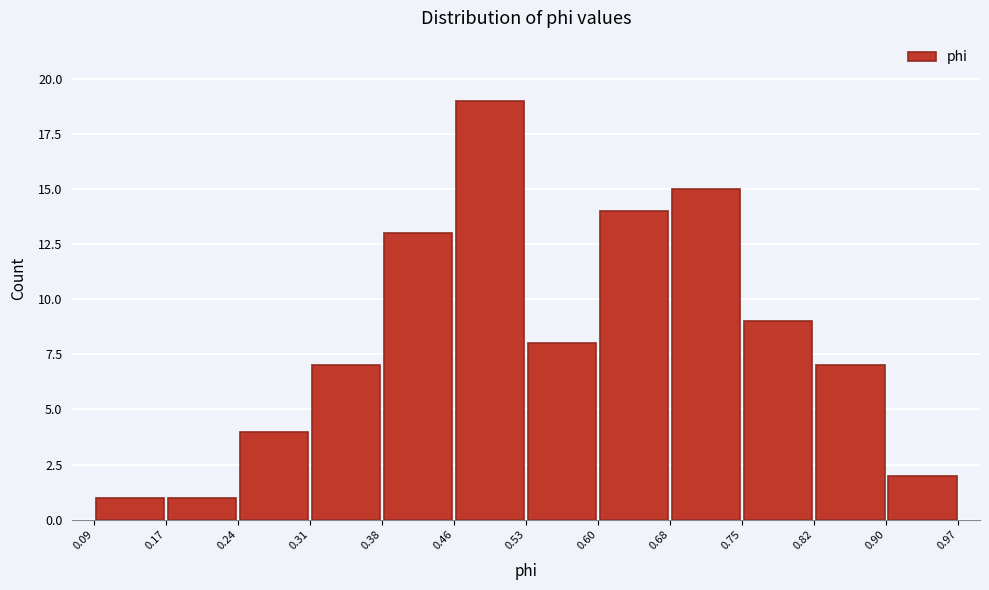

Reading left to right, transcribe this chart: for each bar, give the range it covers on the x-axis and its height. The values are not printed on the chart, so give them approximately, as read against the axis.

0.09 to 0.17: 1
0.17 to 0.24: 1
0.24 to 0.31: 4
0.31 to 0.38: 7
0.38 to 0.46: 13
0.46 to 0.53: 19
0.53 to 0.60: 8
0.60 to 0.68: 14
0.68 to 0.75: 15
0.75 to 0.82: 9
0.82 to 0.90: 7
0.90 to 0.97: 2